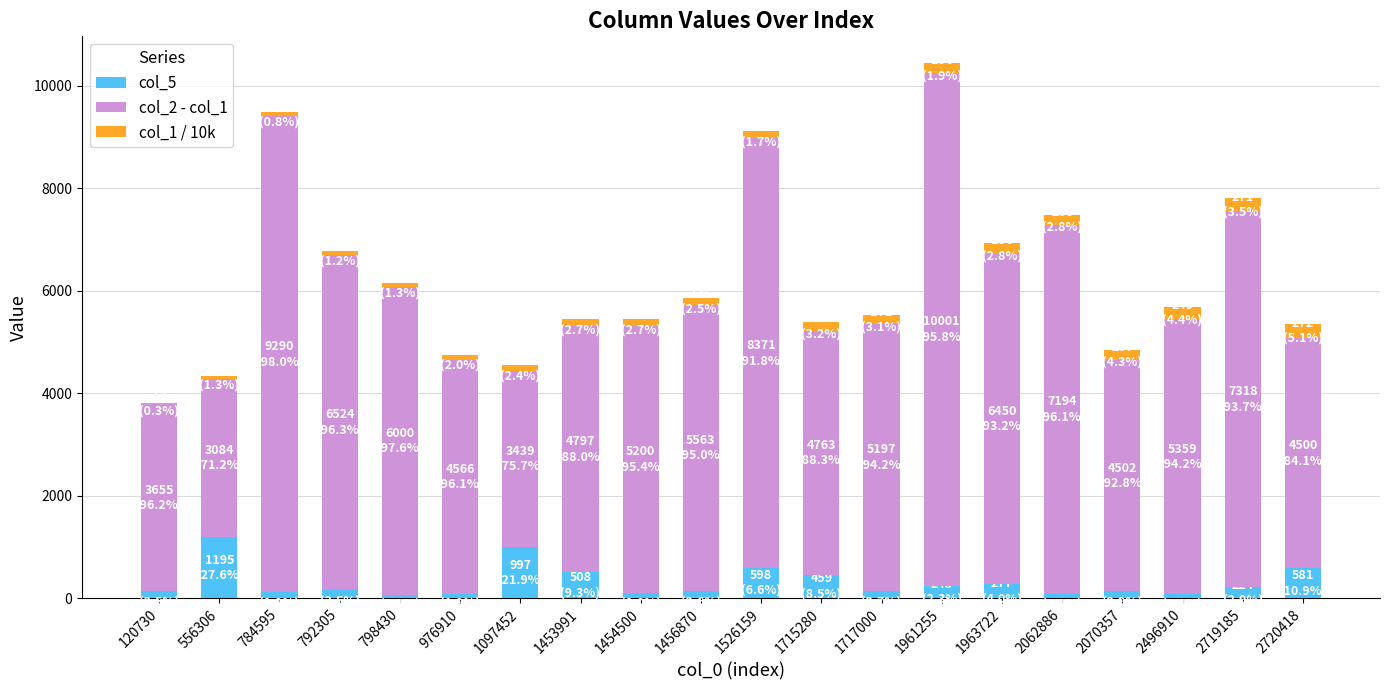

What is the average value of the col_5 series?

319